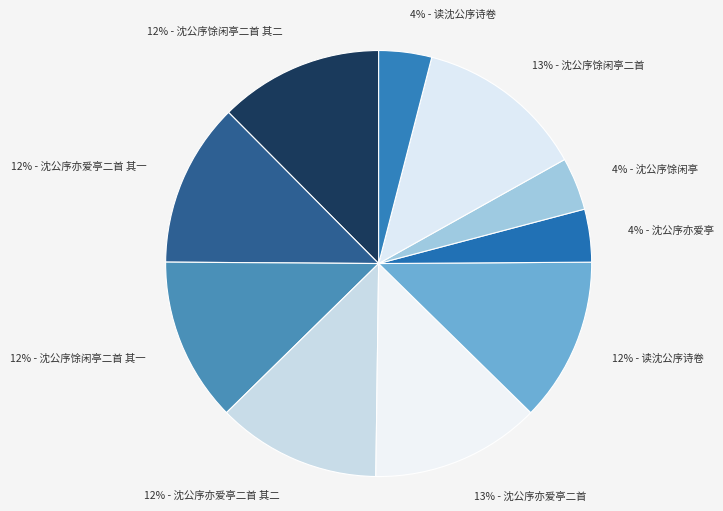

Count the number of slices in the pie.

10